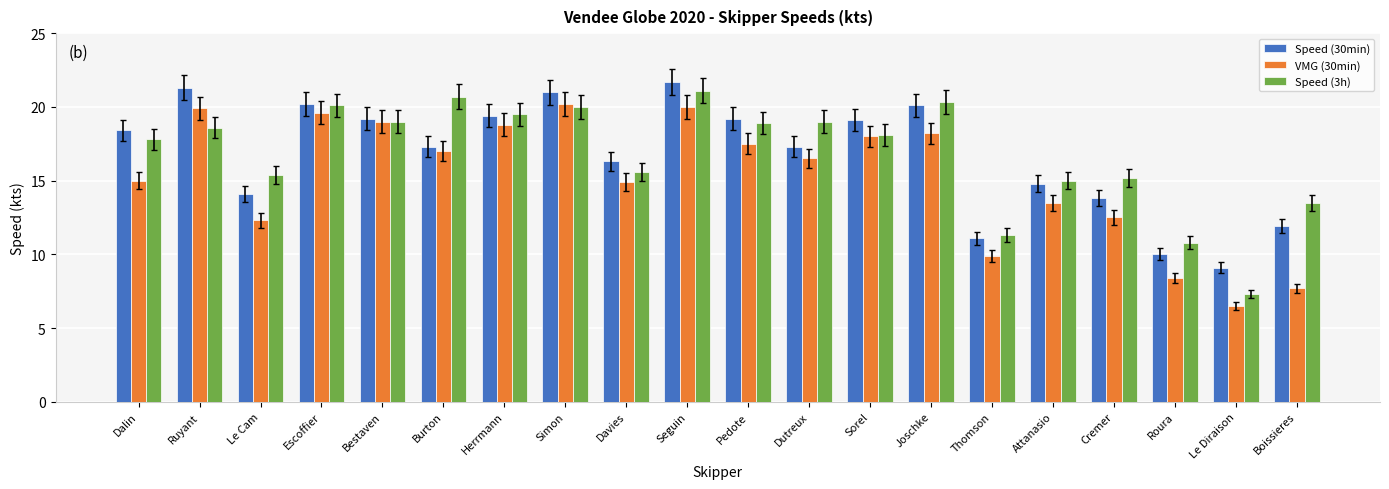

The value of Speed (3h) at Seguin is 29.4. True or false?

False